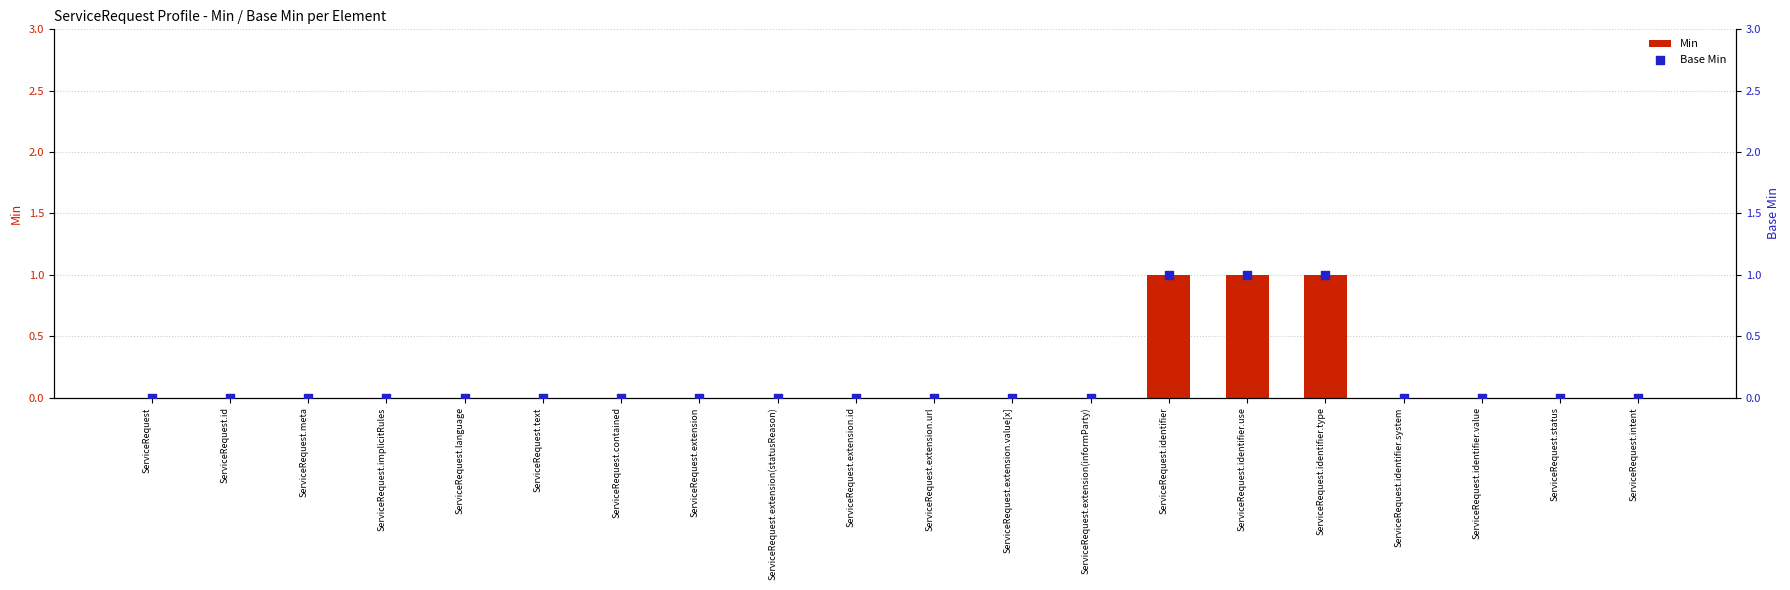

Which series has the widest spread of Y values?

Min